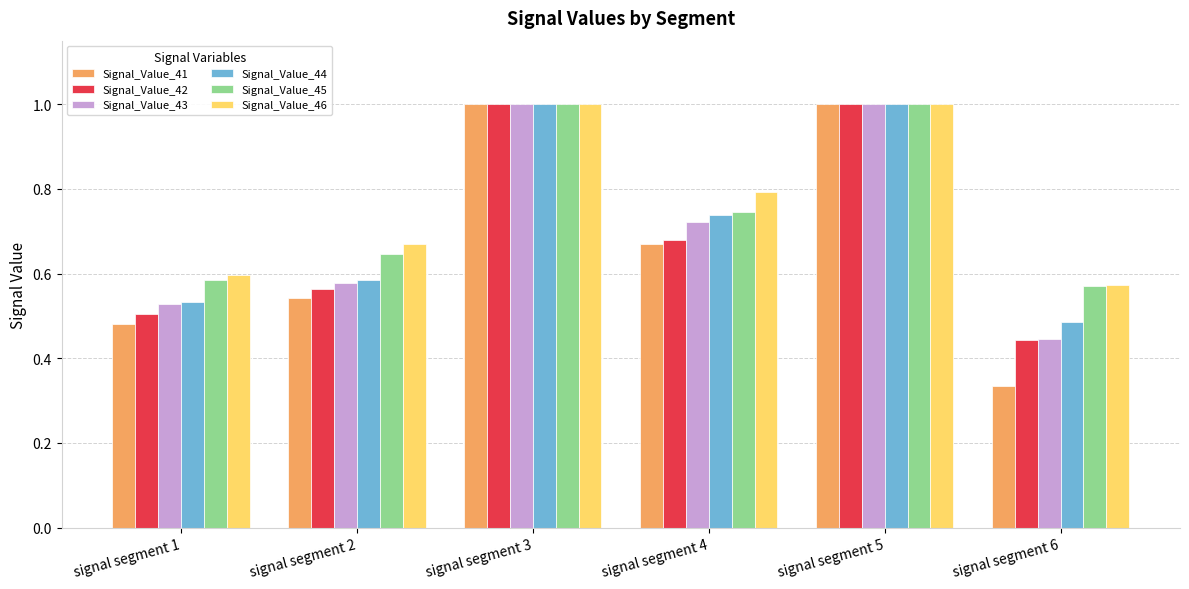

What is the sum of all Signal_Value_41 values?

4.0